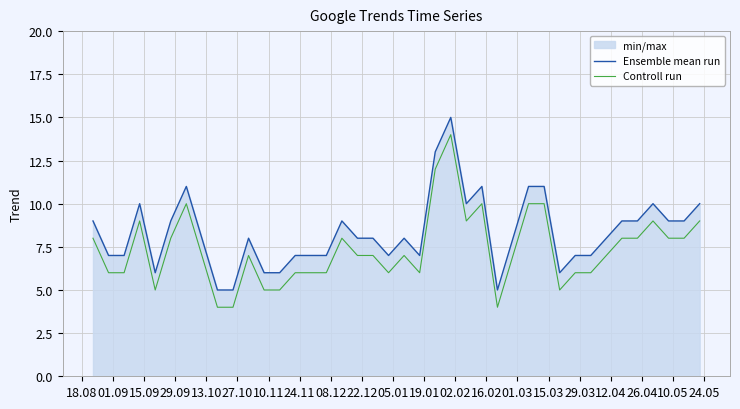

What is the minimum value for Ensemble mean run?

5